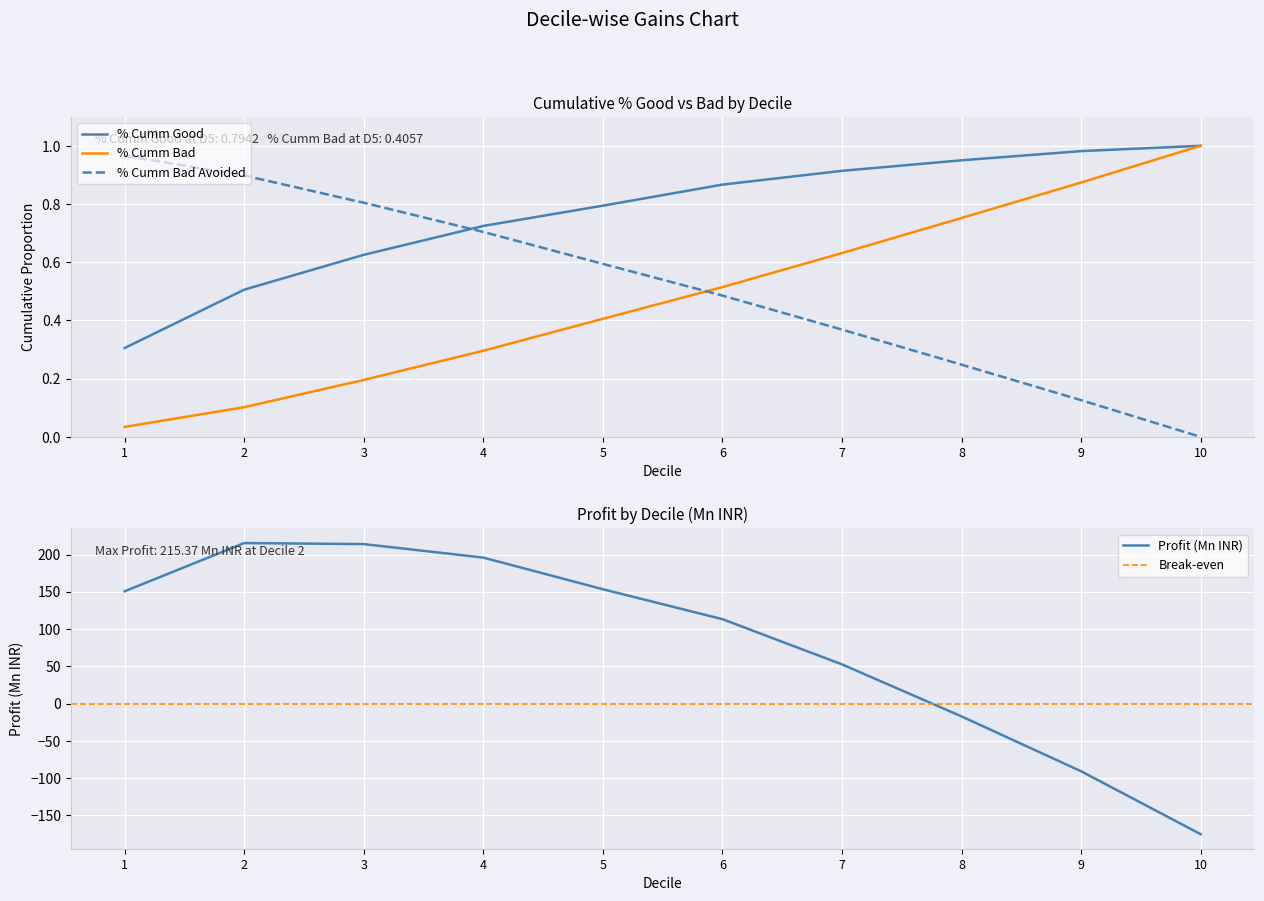

What is the value of the % Cumm Bad point at the 7th from the left?

0.6